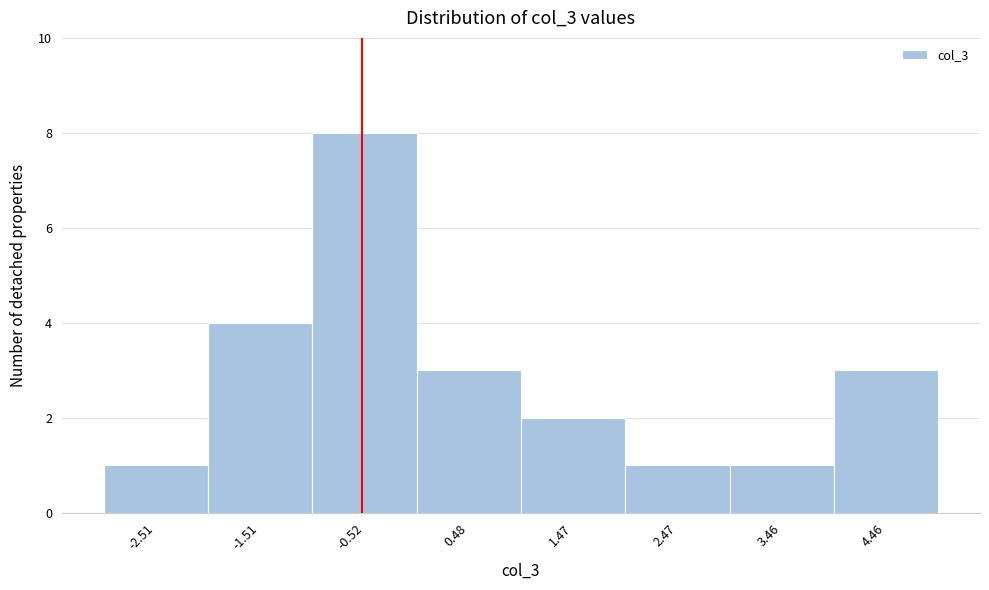

Reading left to right, what are all the values shown in this chart?

-2.51=1	-1.51=4	-0.52=8	0.48=3	1.47=2	2.47=1	3.46=1	4.46=3